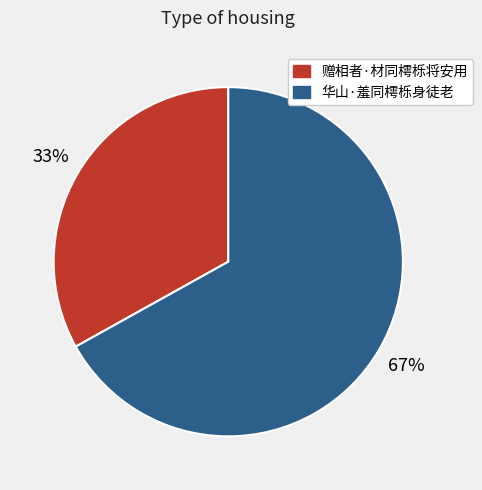

How many segments does this pie chart have?

2